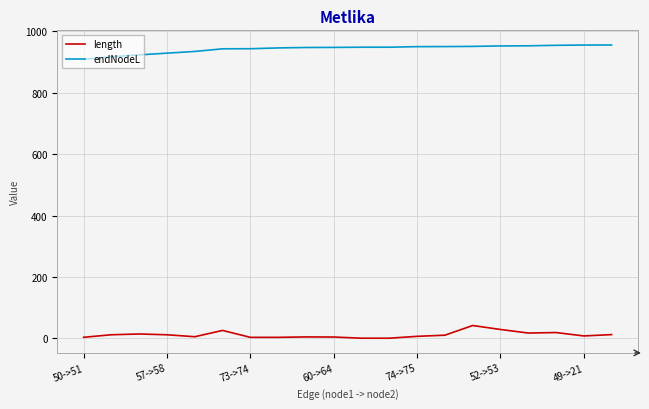

True or false: endNodeL and length intersect in this chart.

False